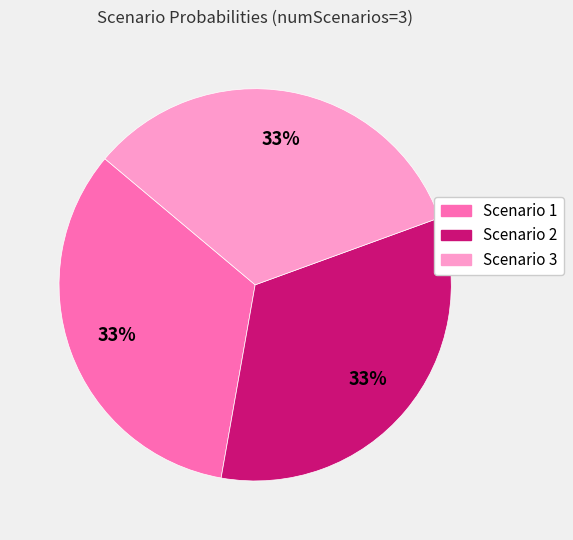

How many segments does this pie chart have?

3